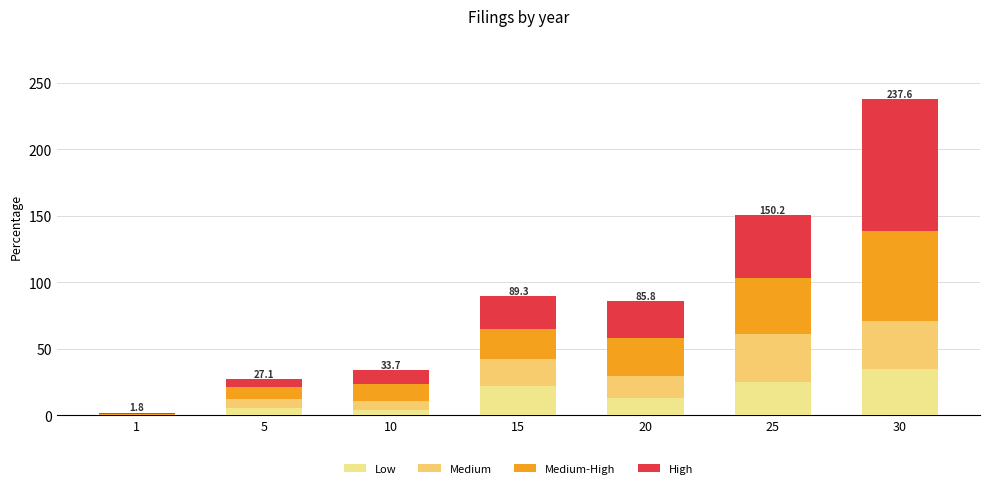

What are all the series names shown in the legend?

Low, Medium, Medium-High, High